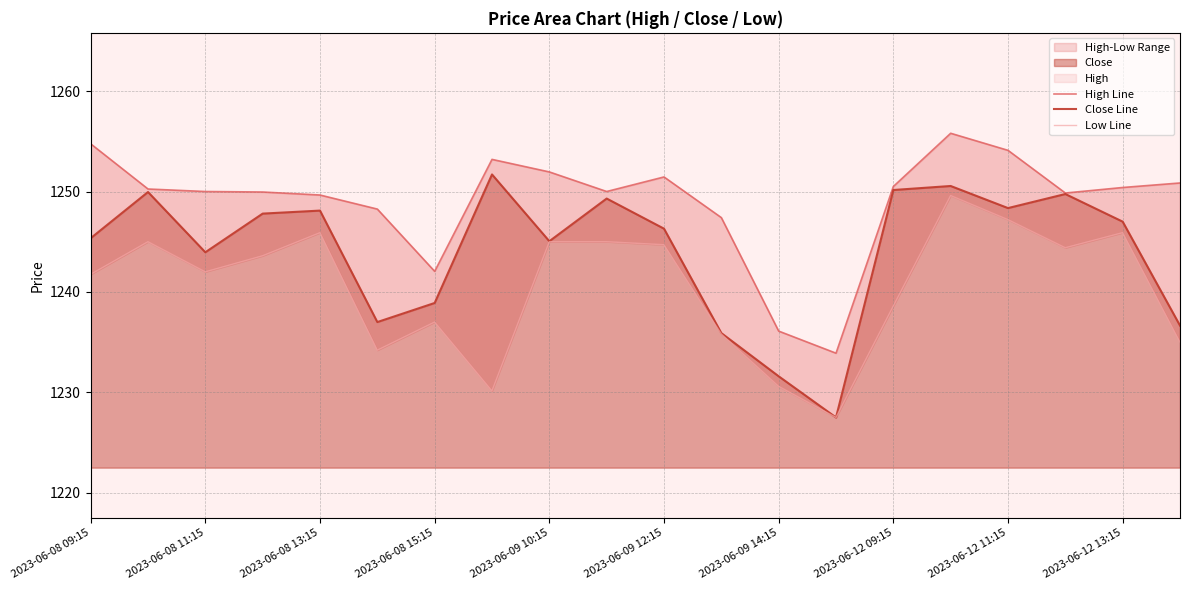

True or false: Close has a value of 1248.1 at 2023-06-08 13:15.

True